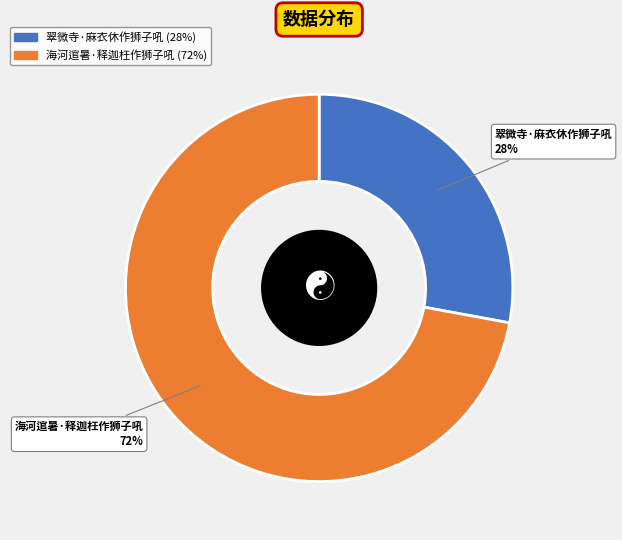

Count the number of slices in the pie.

2